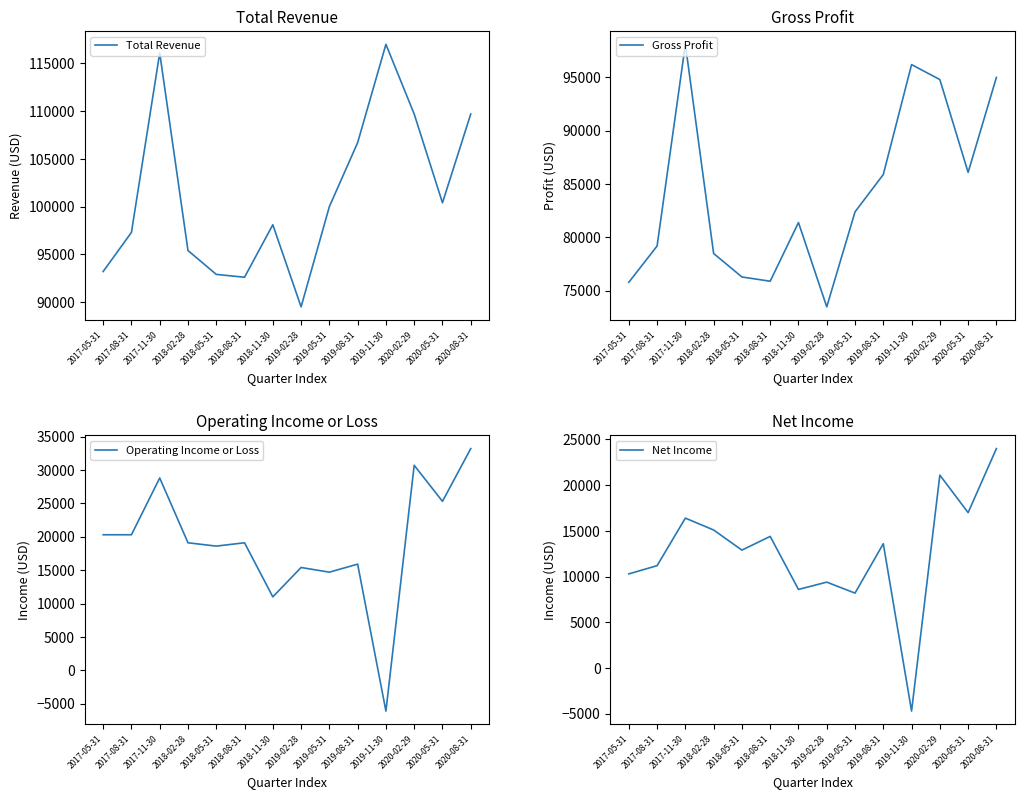

Reading right to left, transcribe all the data shown in this chart.

Total Revenue: 109700	100400	109700	117000	106700	100000	89500	98100	92600	92900	95400	116100	97300	93200
Gross Profit: 95000	86100	94800	96200	85900	82400	73500	81400	75900	76300	78500	98100	79200	75800
Operating Income or Loss: 33200	25300	30700	-6100	15900	14700	15400	11000	19100	18600	19100	28800	20300	20300
Net Income: 24000	17000	21100	-4700	13600	8200	9400	8600	14400	12900	15100	16400	11200	10300